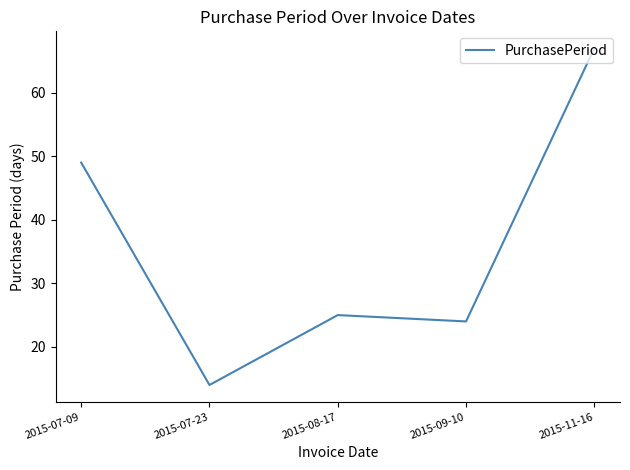

What is the greatest value displayed?

67